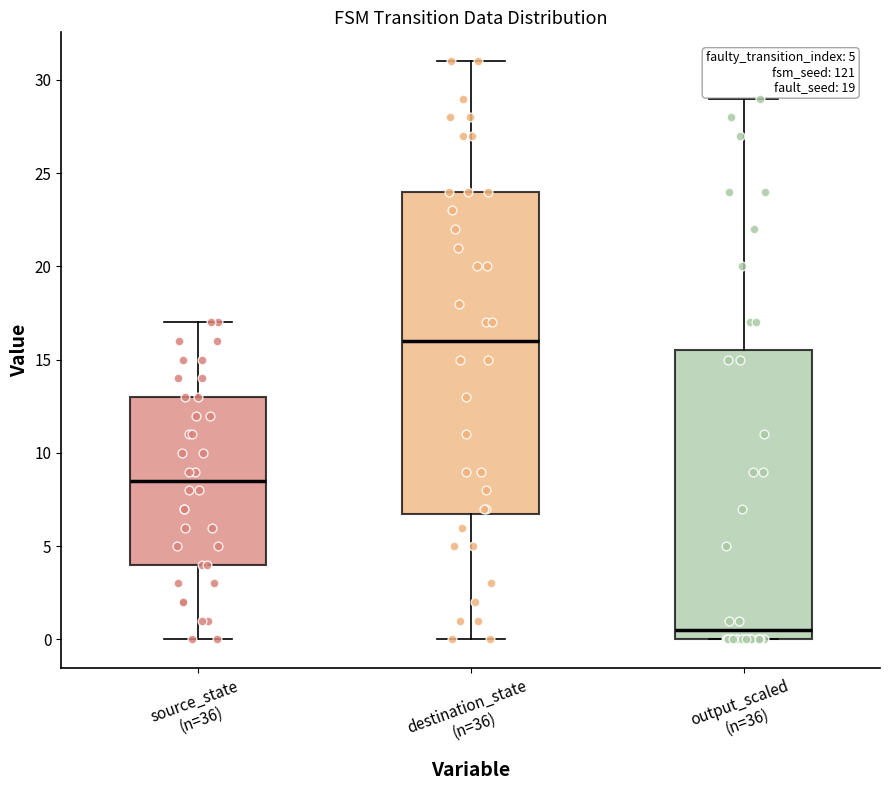

Which box is the tallest, from its lower edge to its upper edge?

destination_state (n=36)